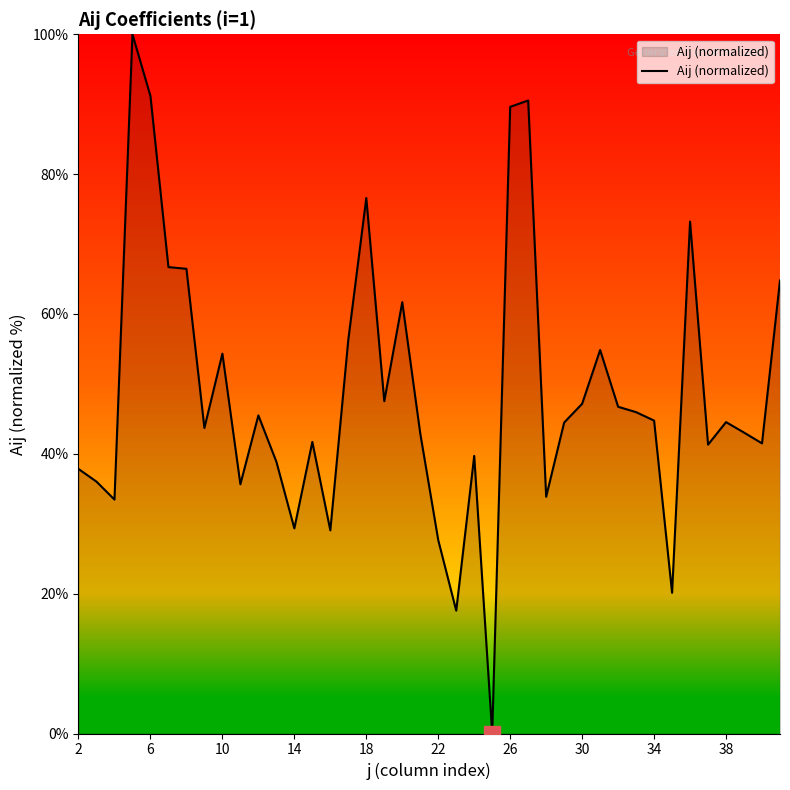

What is the maximum value shown in the chart?

100.0